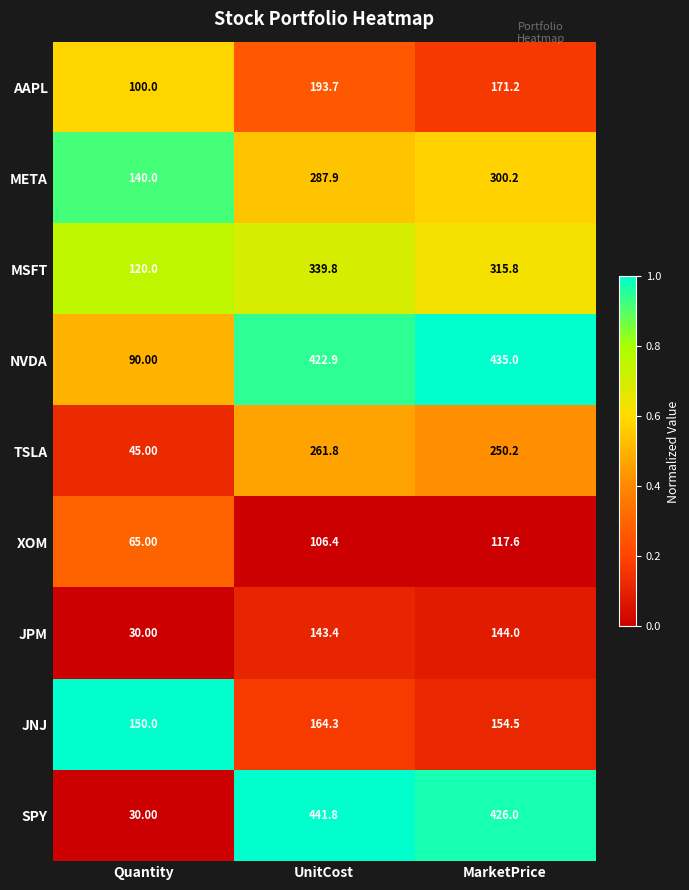

What is the difference between the maximum and second lowest values in the MSFT series?

24.0